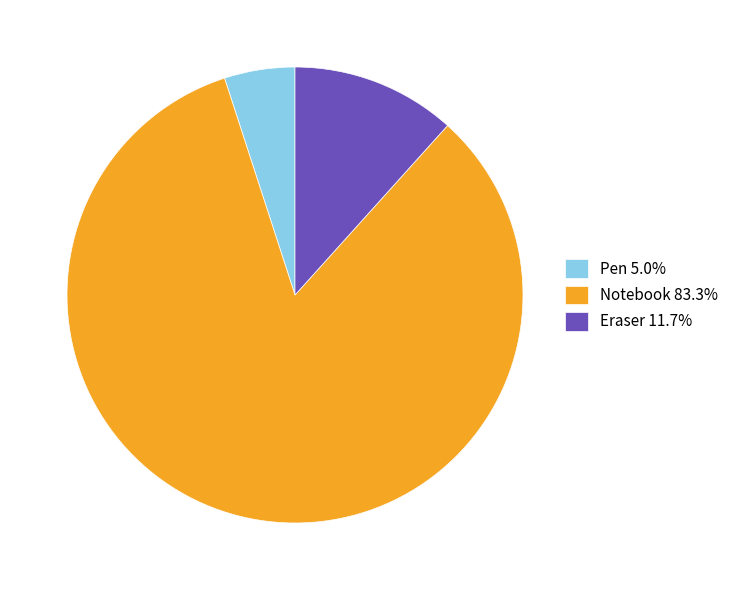

Does Eraser represent more than half of the total?

No